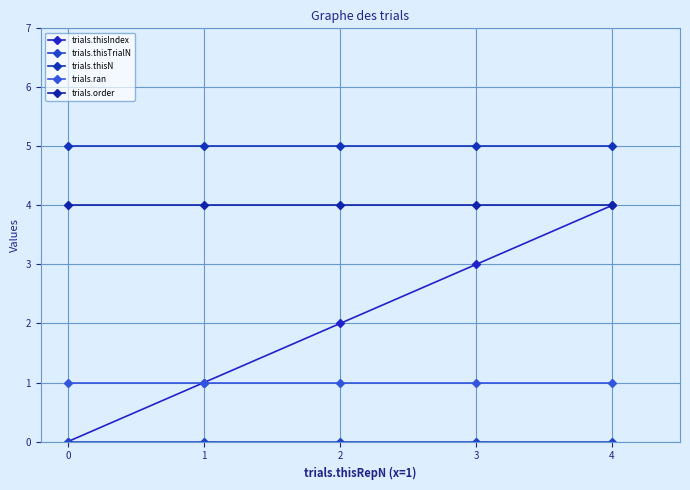

What is the total value across all series at 0?

10